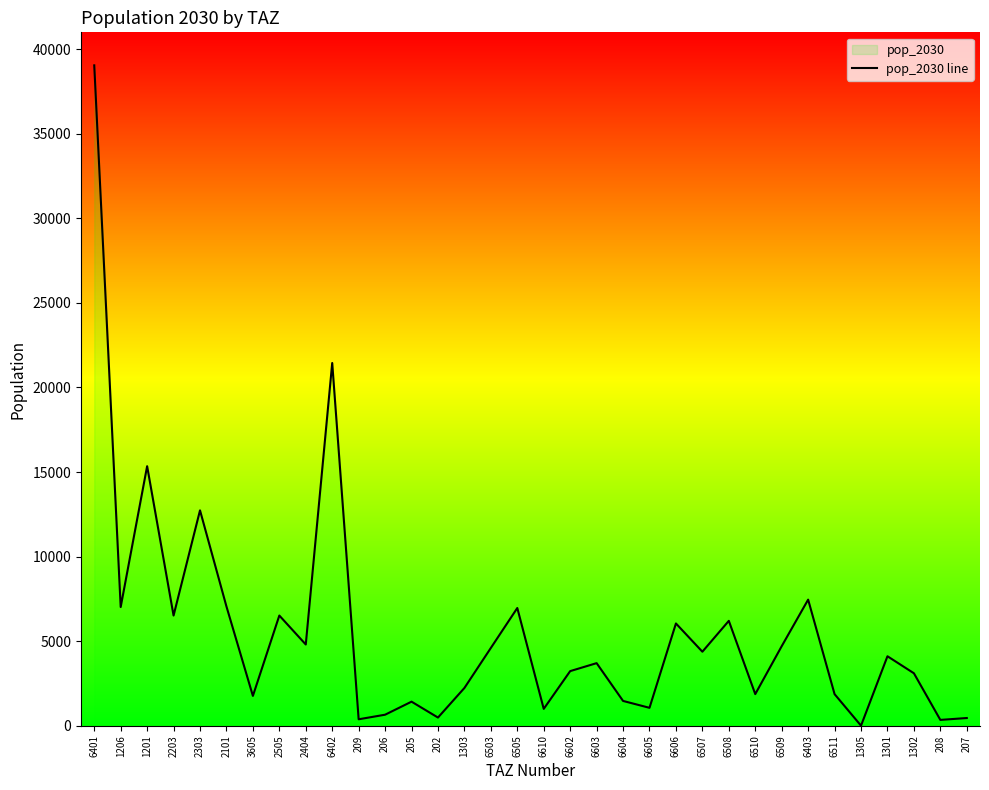

What is the change in value from 6510 to 1302?

+1232.4